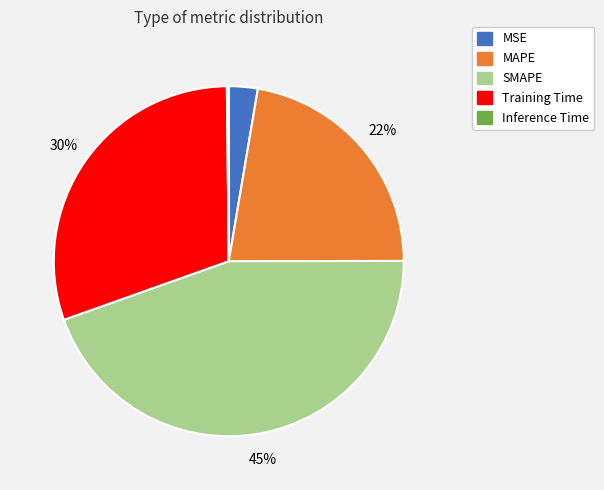

Combined, do SMAPE and MAPE account for over 50%?

Yes